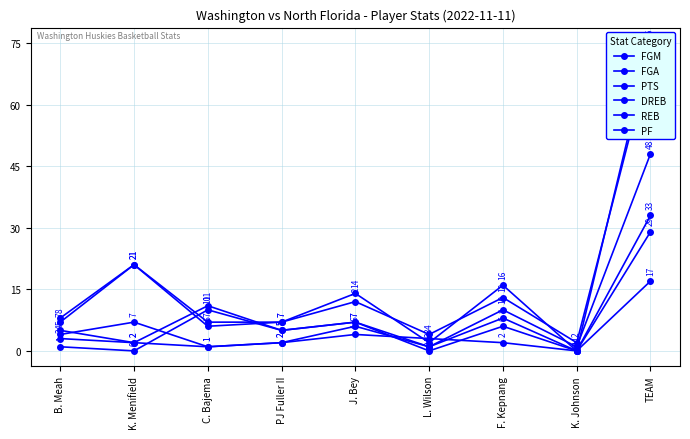

True or false: REB has a value of 7 at J. Bey.

True